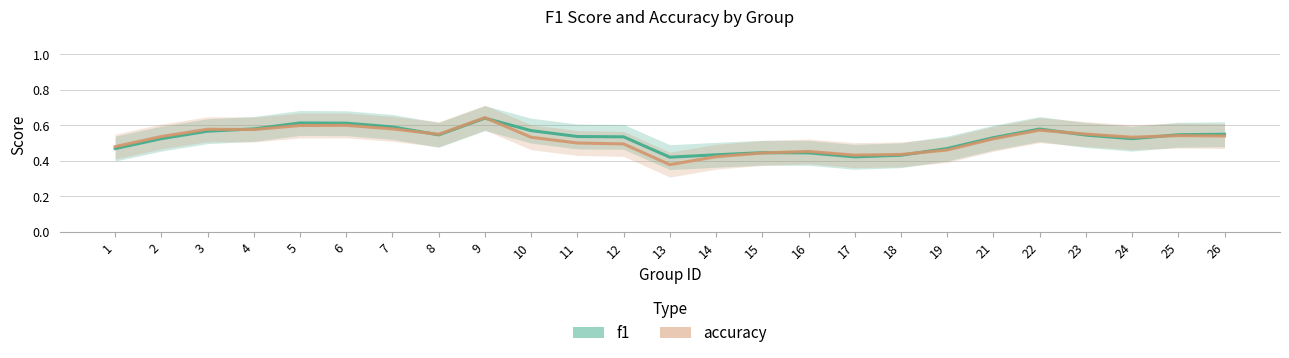

Rank the series at 4 from highest to lowest value.

f1, accuracy